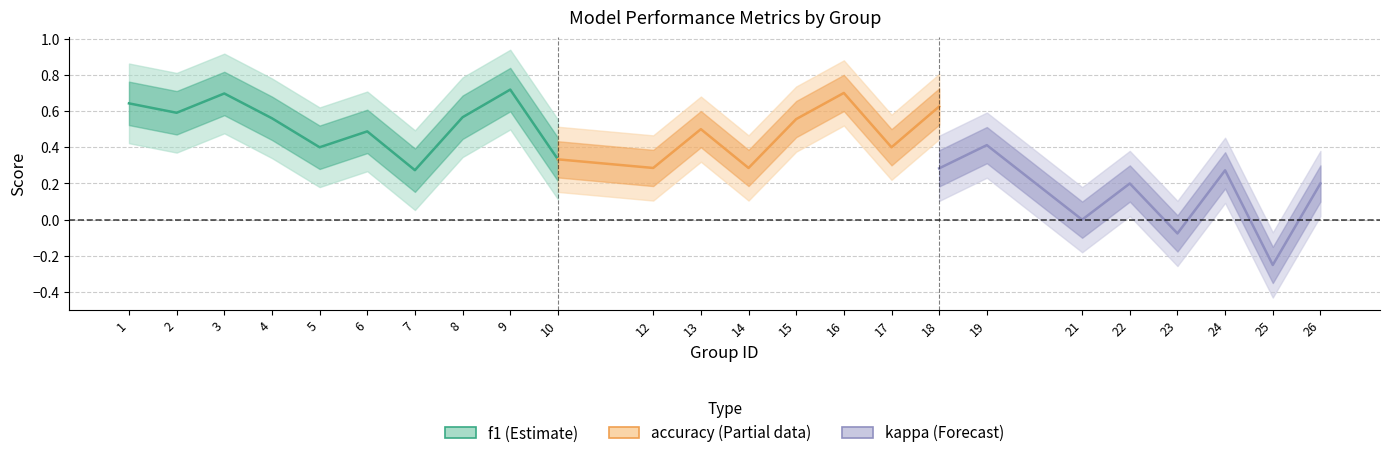

Between 7 and 26, which series saw the biggest shift?

f1